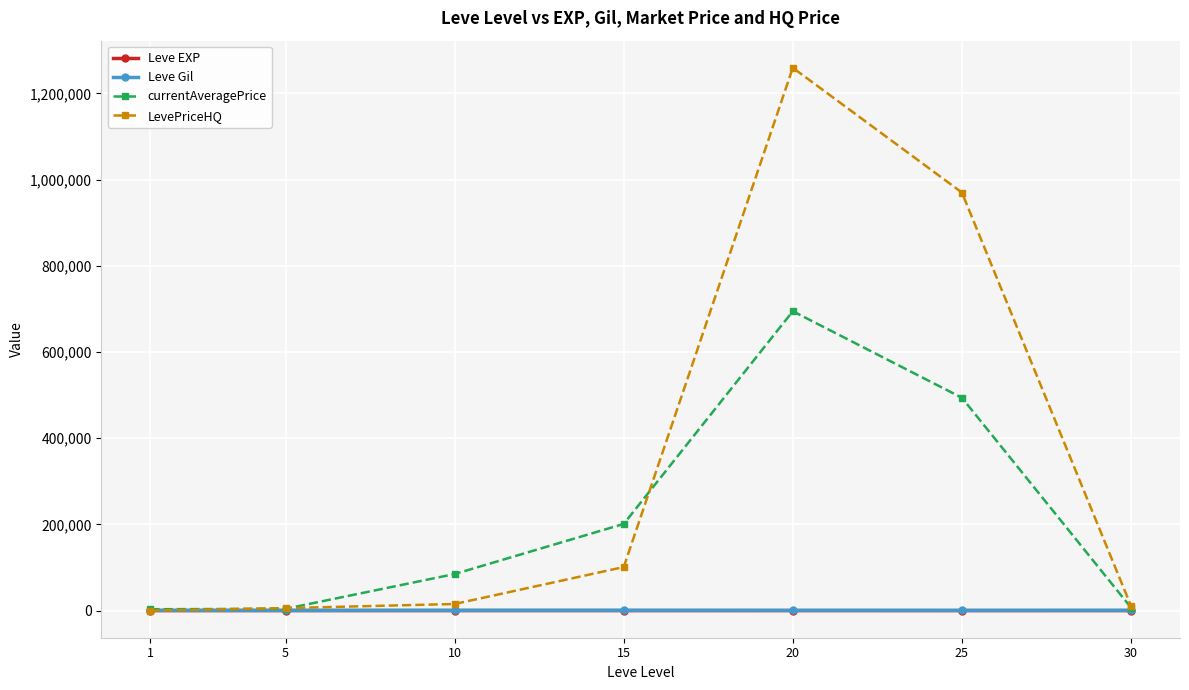

What is the value of the currentAveragePrice point at the 4th from the left?

201049.0